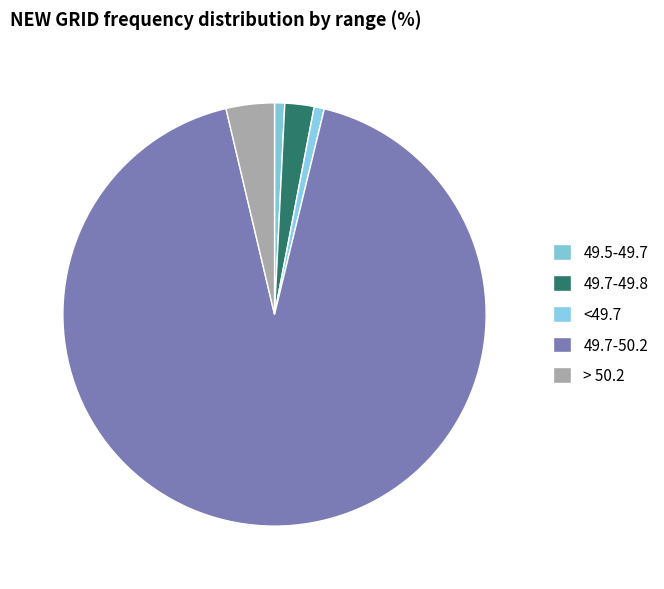

Which has a higher value, <49.7 or 49.7-49.8?

49.7-49.8